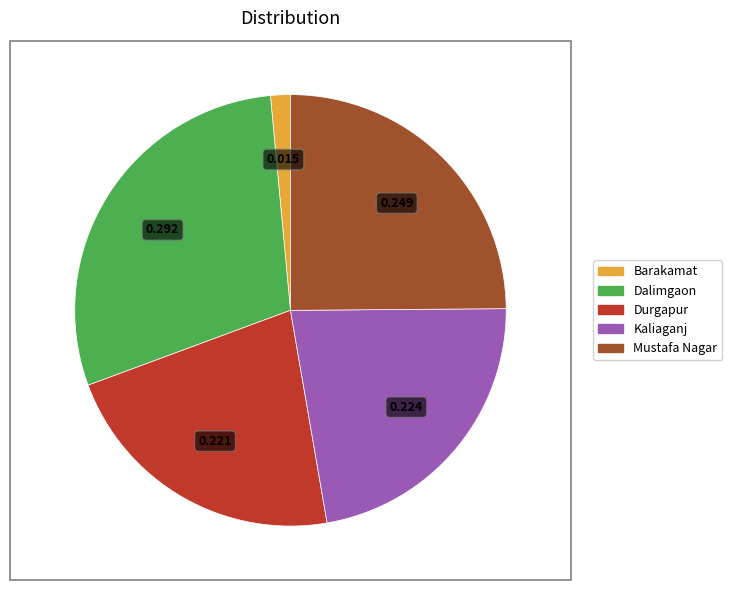

Does Durgapur account for over 50% of the chart?

No